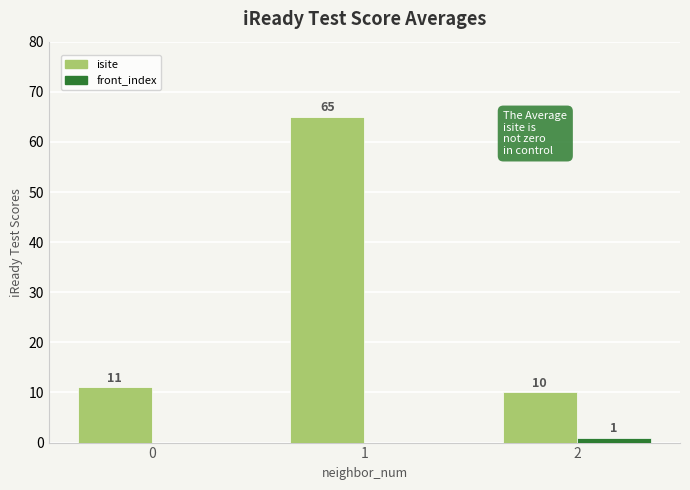

Is it true that isite equals 18 at 0?

False